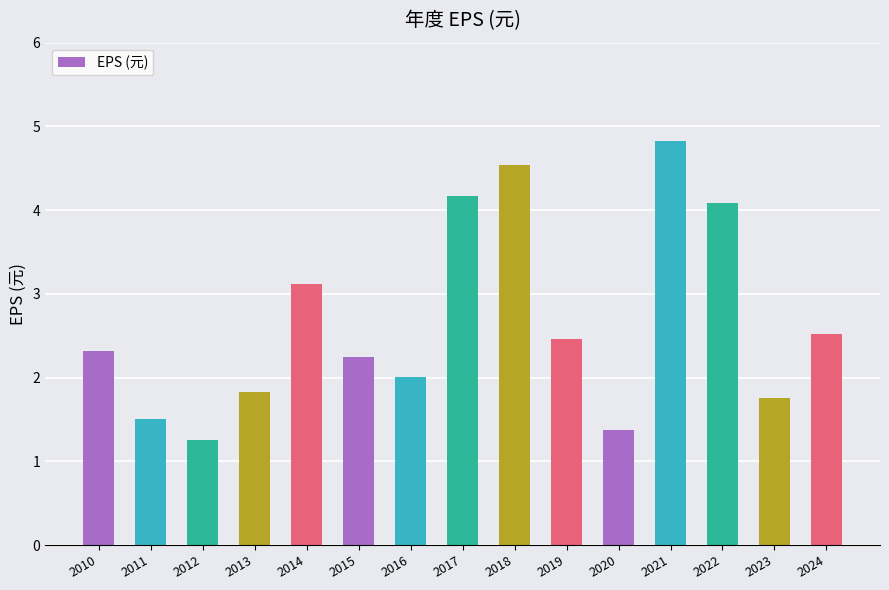

Which label corresponds to the smallest value in the chart?

2012